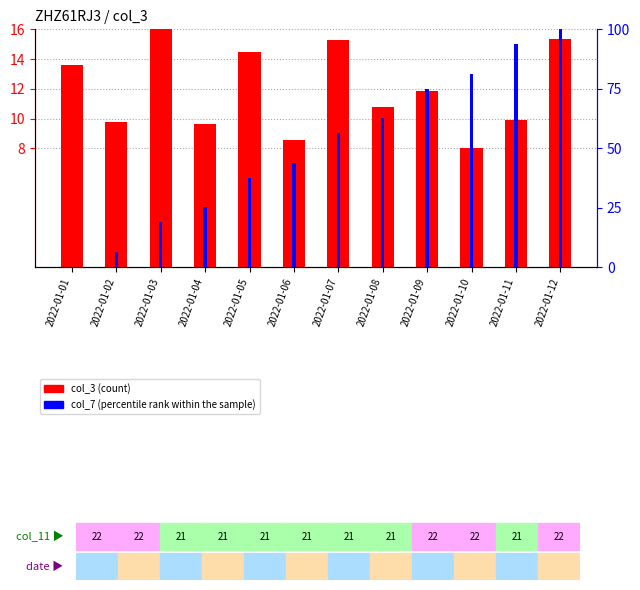

Is it true that col_3 (count) equals 16.0 at 2022-01-03?

True